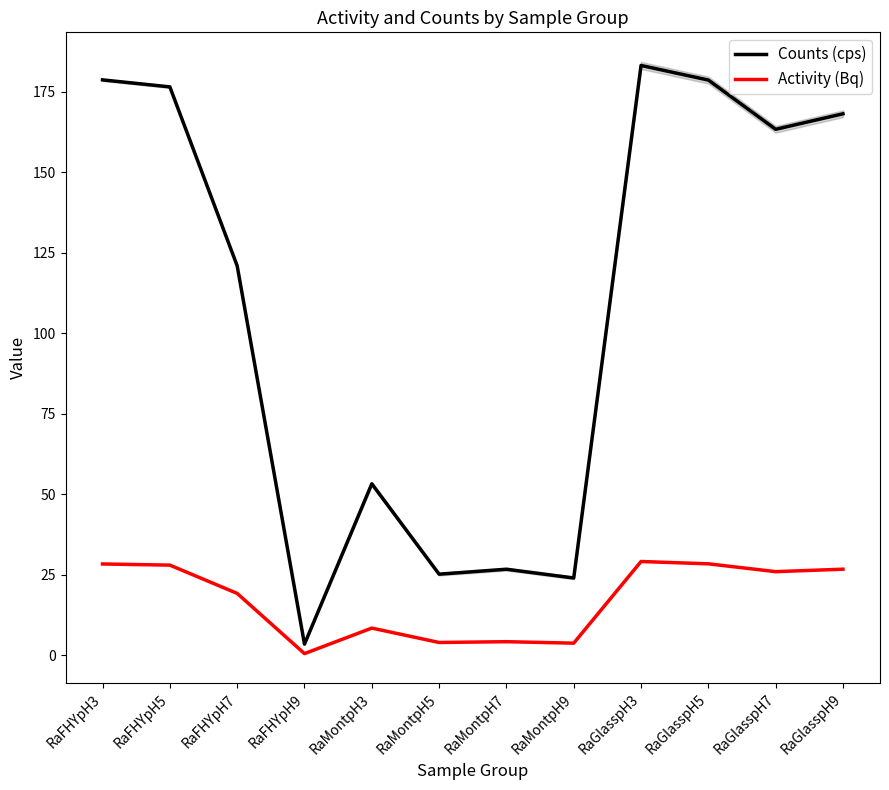

True or false: Counts (cps) and Activity (Bq) cross at least once.

False